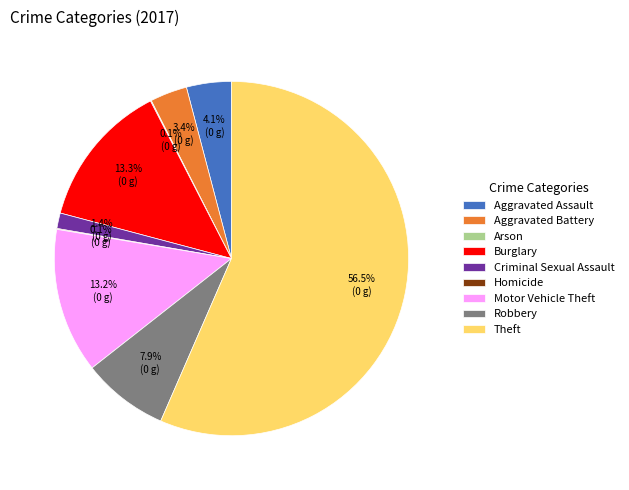

Combined, do Criminal Sexual Assault and Theft account for over 50%?

Yes